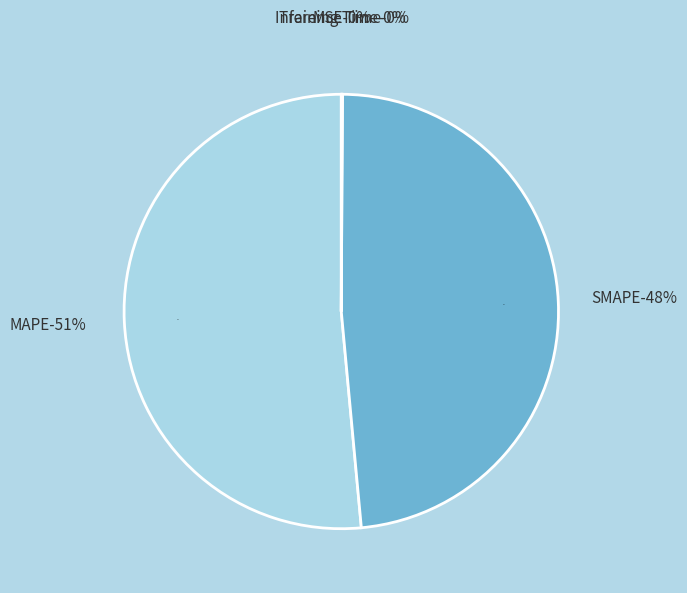

What is the ratio of the value at MAPE to the value at SMAPE?

1.1